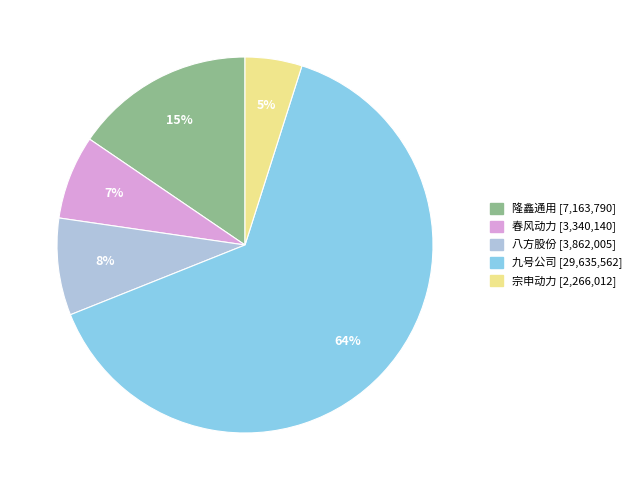

Is there any slice that represents more than half of the pie?

Yes